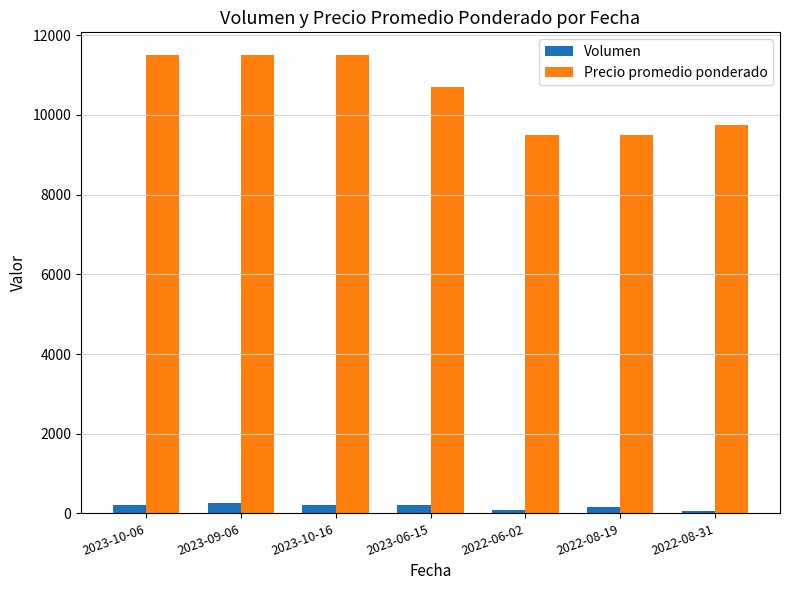

What is the average value of the Volumen series?

164